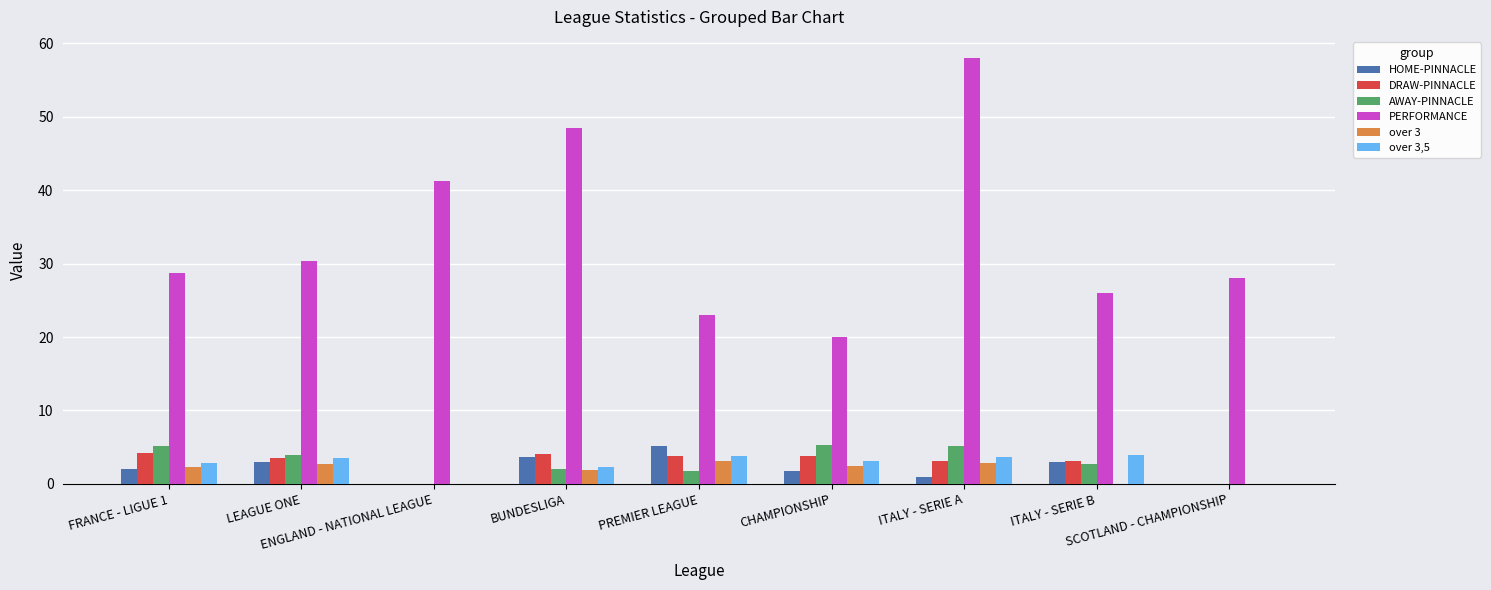

What is the maximum value shown in the chart?

58.0